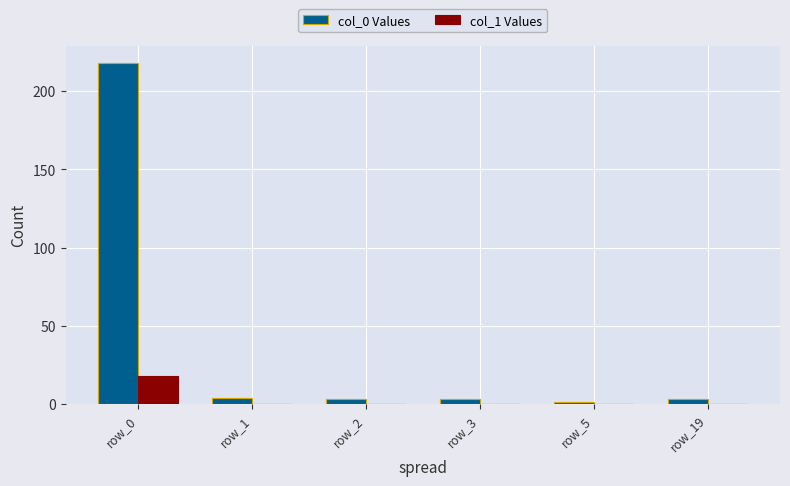

Which series has the largest total across all categories?

col_0 Values